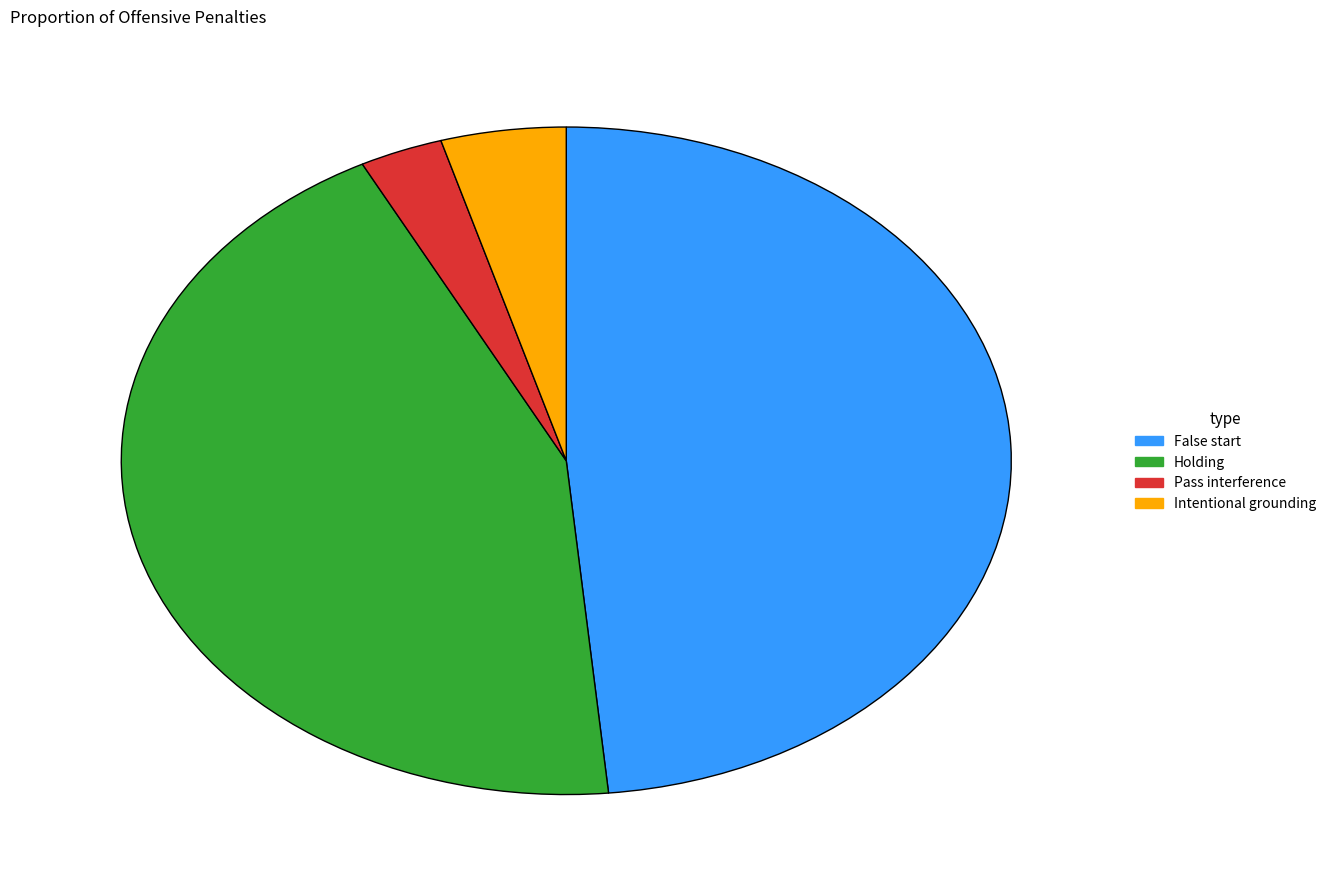

Which slice is the smallest?

Pass interference